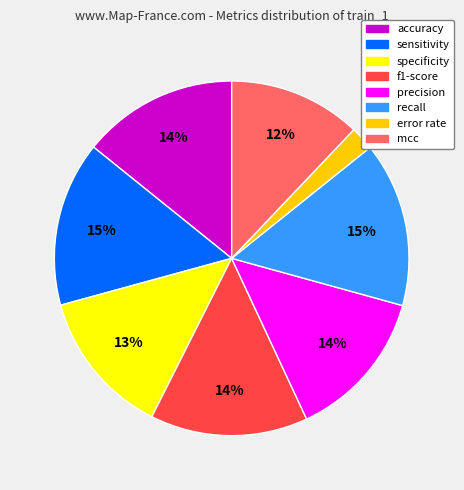

Combined, do specificity and accuracy account for over 50%?

No